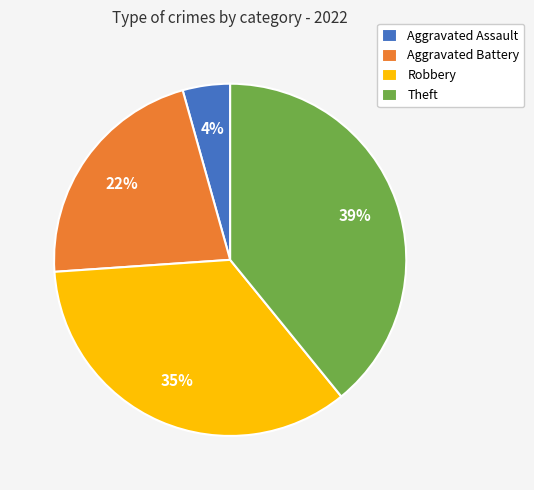

Which category has the biggest portion of the pie?

Theft